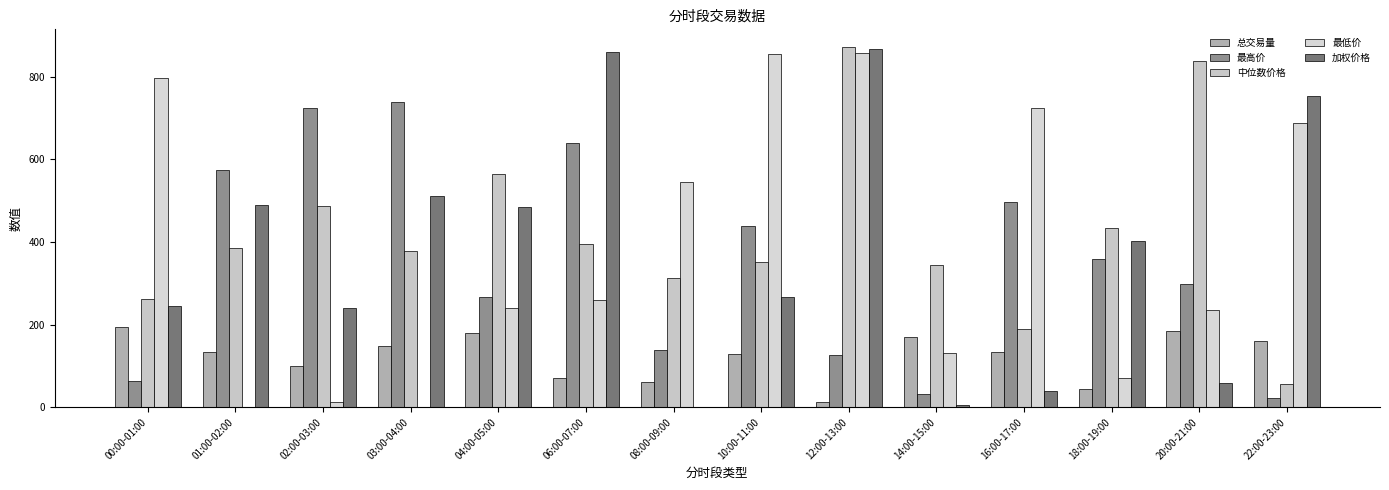

Which label corresponds to the smallest value in the chart?

01:00-02:00